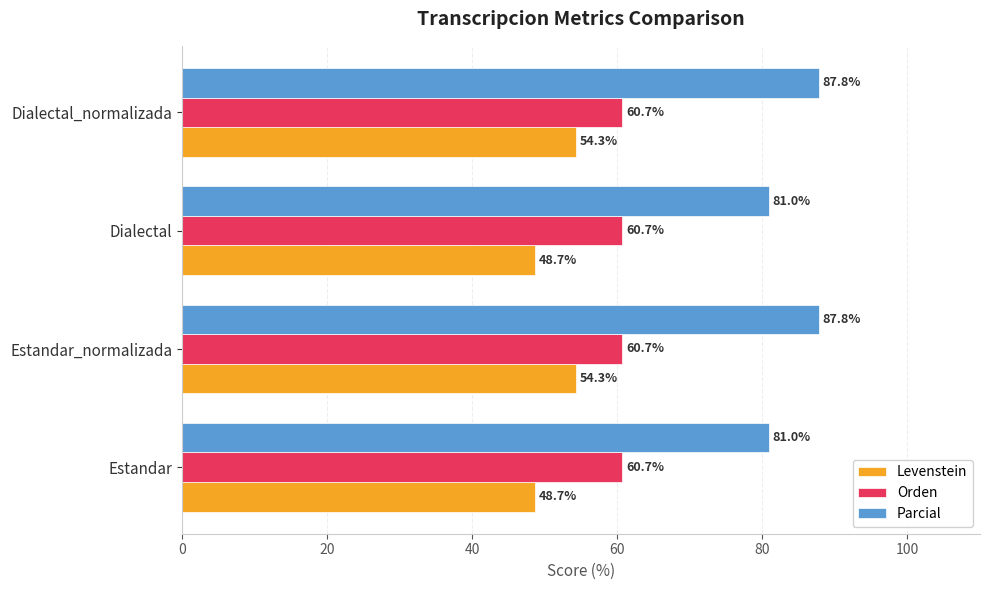

What are all the series names shown in the legend?

Levenstein, Orden, Parcial